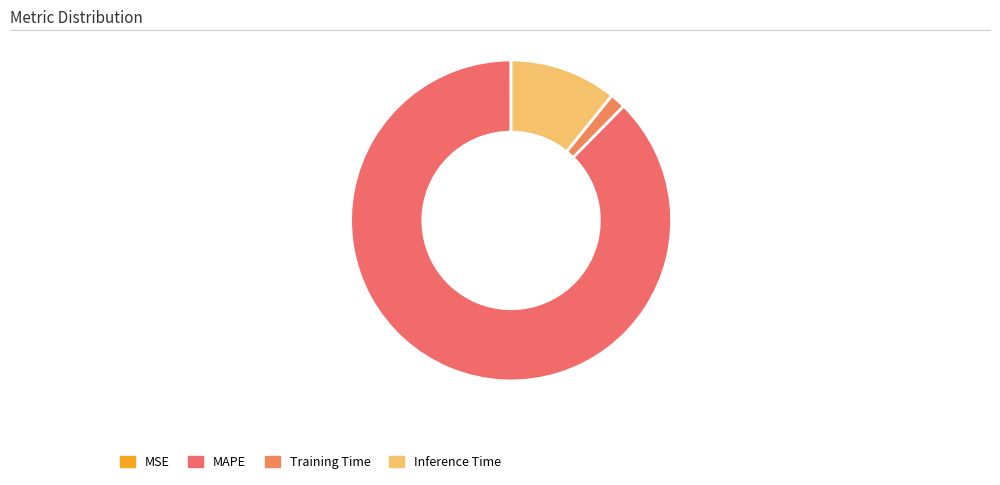

What portion of the pie excludes MAPE?

12.4%